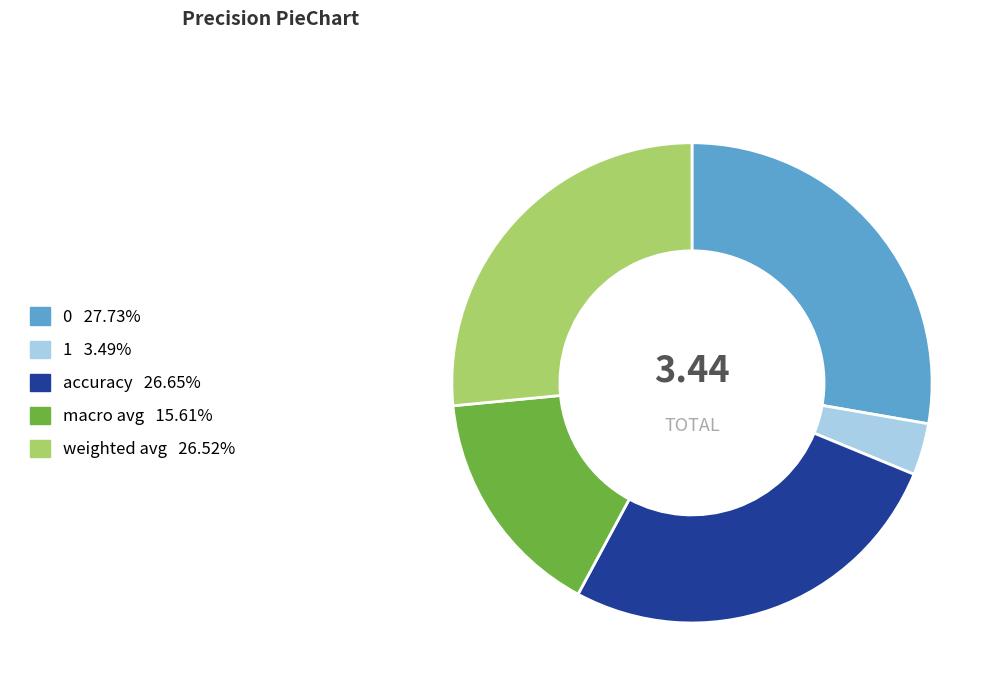

Is there any slice that represents more than half of the pie?

No